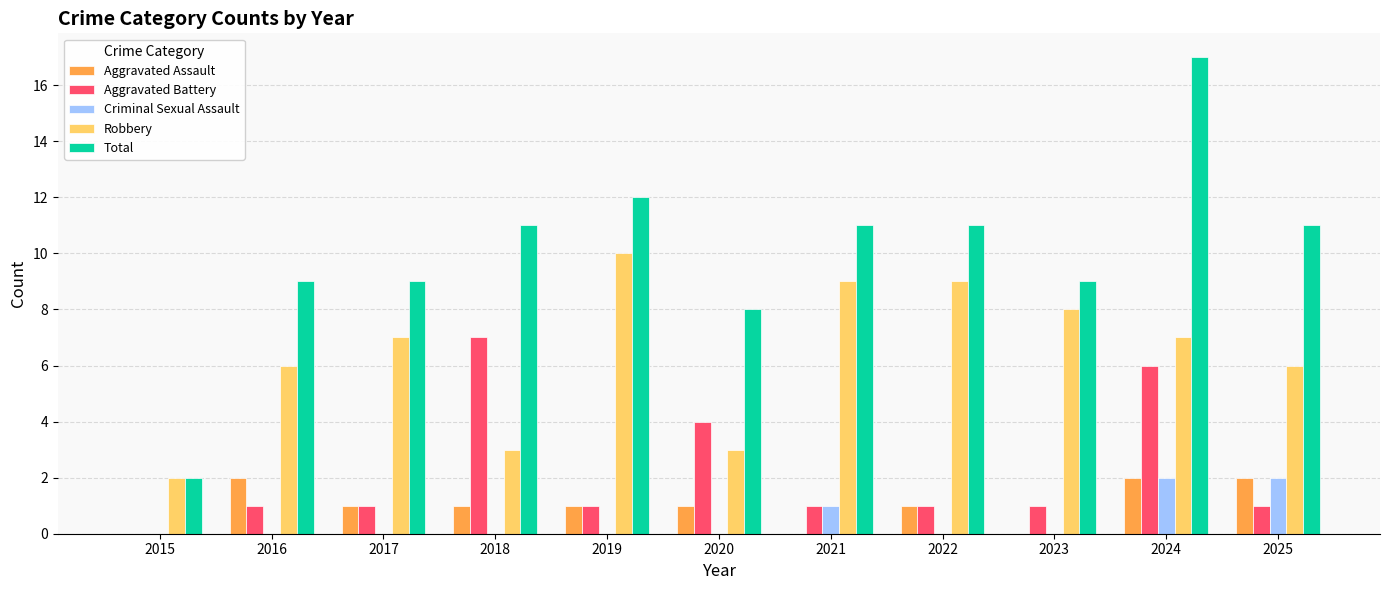

Are the bars horizontal?

No